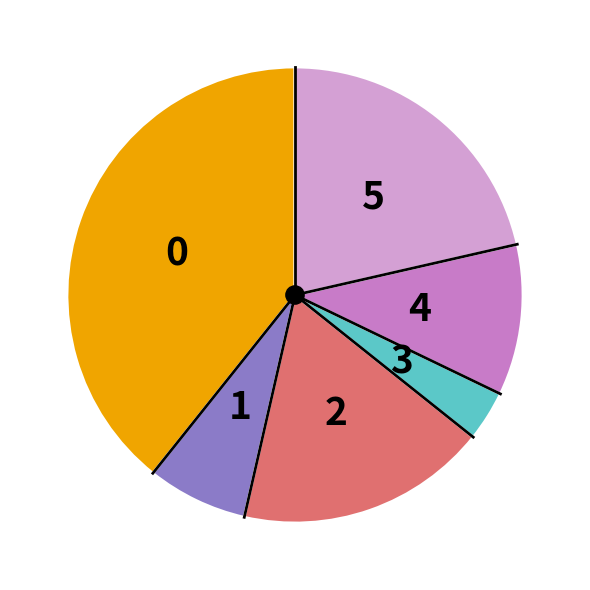

Is there a majority slice in this chart?

No